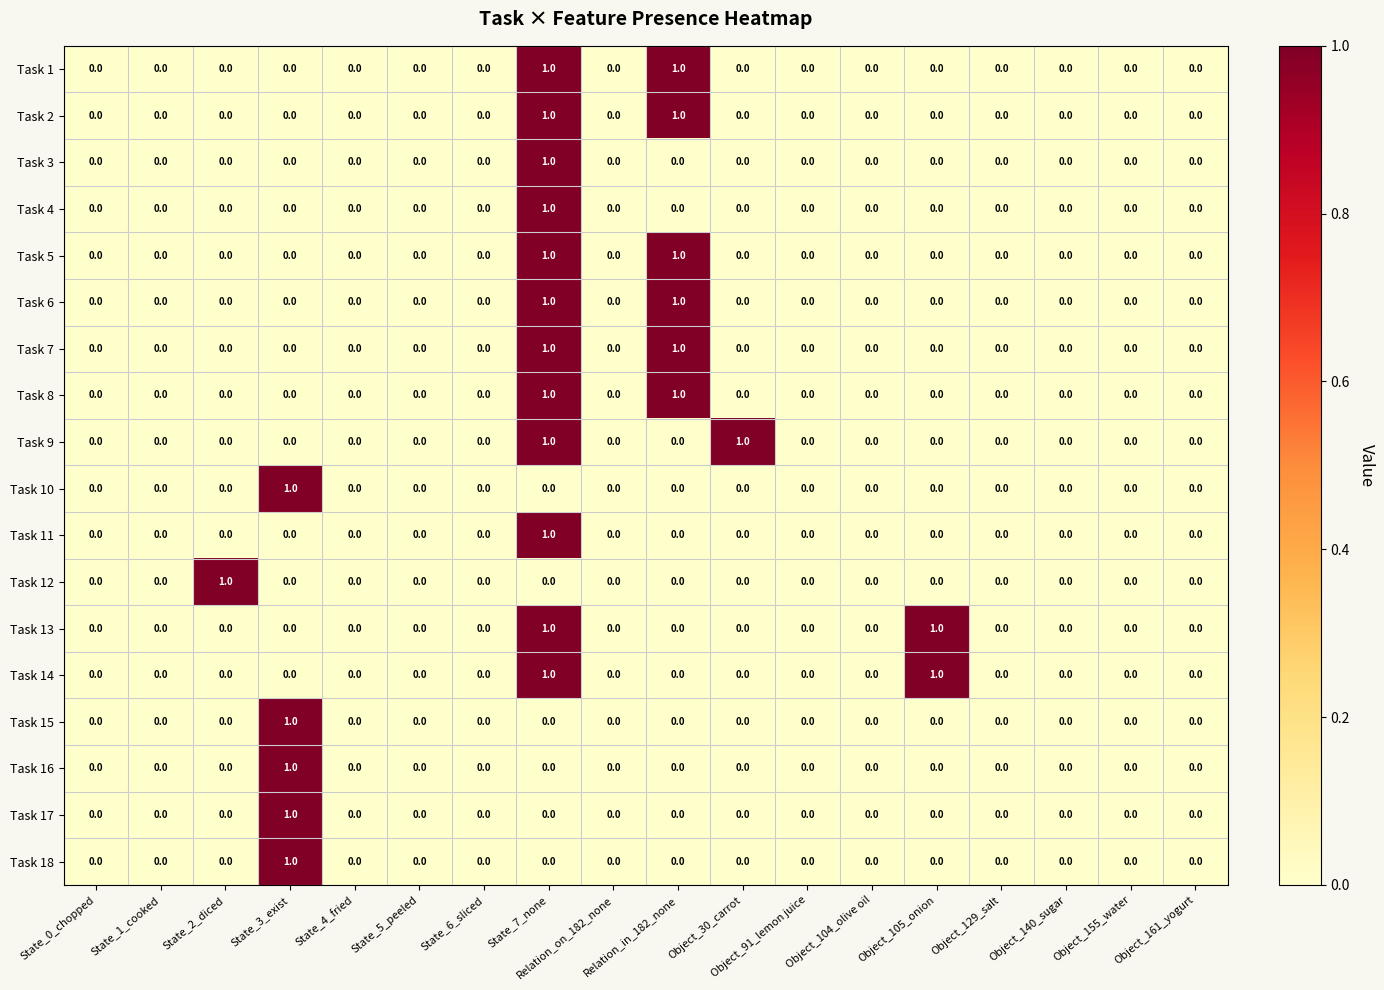

Count the Task 7 values in the range 0 to 1.

18